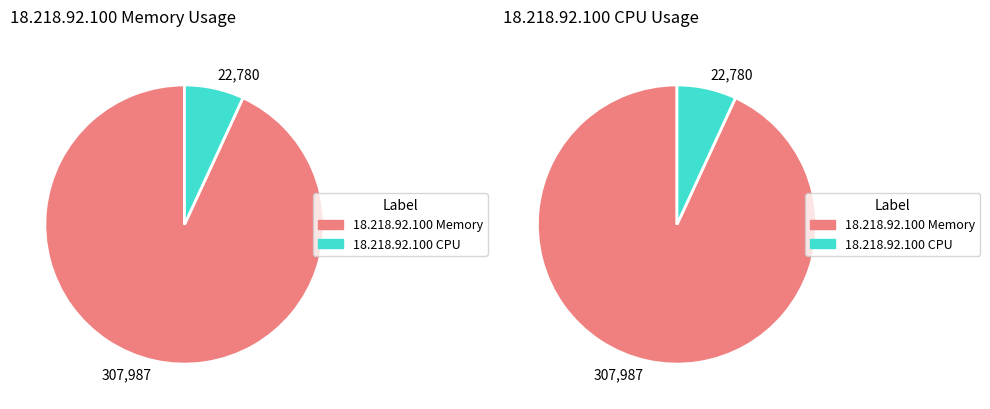

Is it true that 7 is 10% of the pie?

True